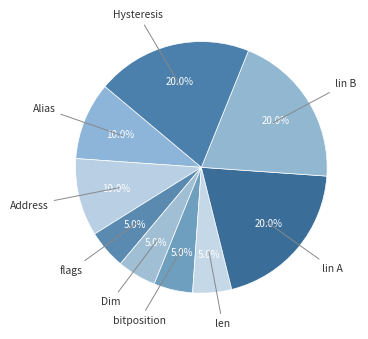

How many segments does this pie chart have?

9